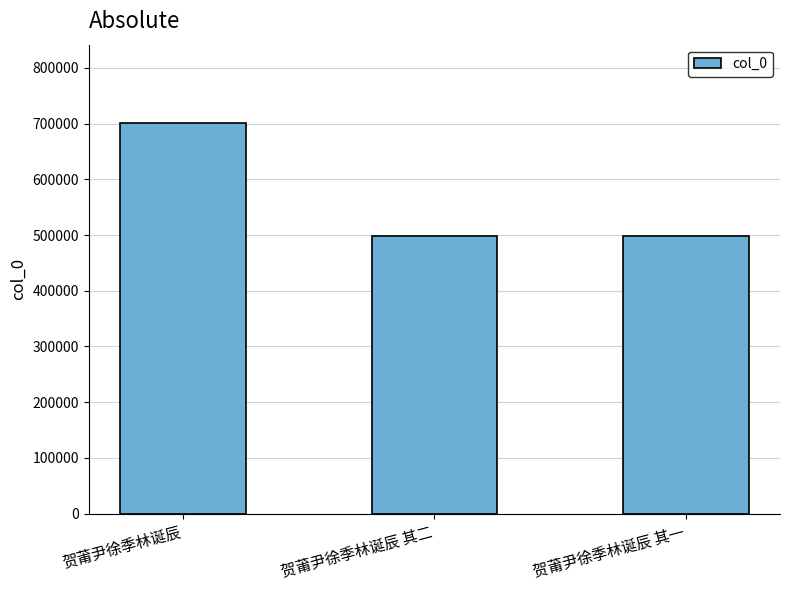

Which category has the highest value across all series?

贺莆尹徐季林诞辰